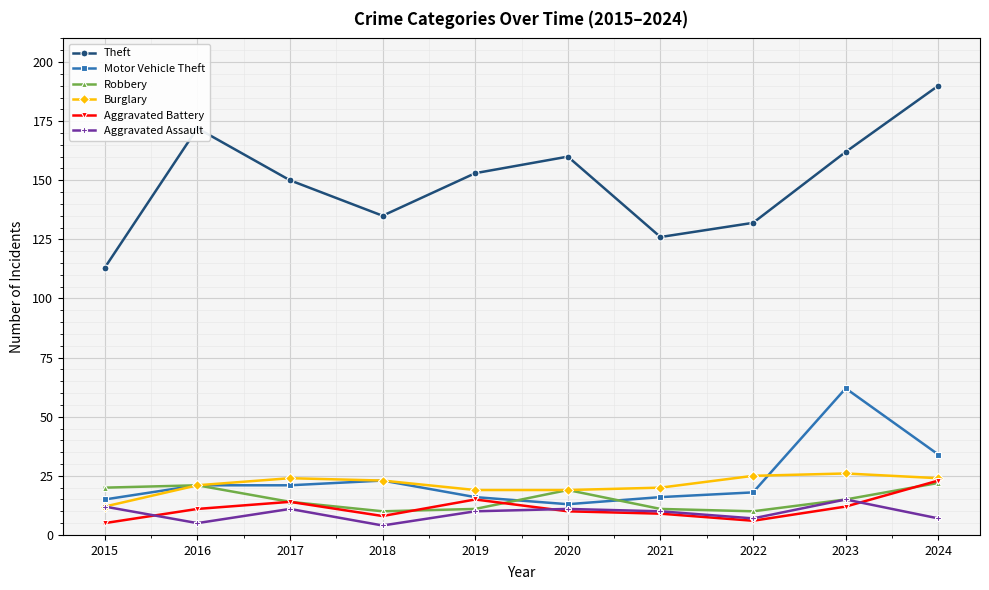

Which series has the largest range (max minus min)?

Theft